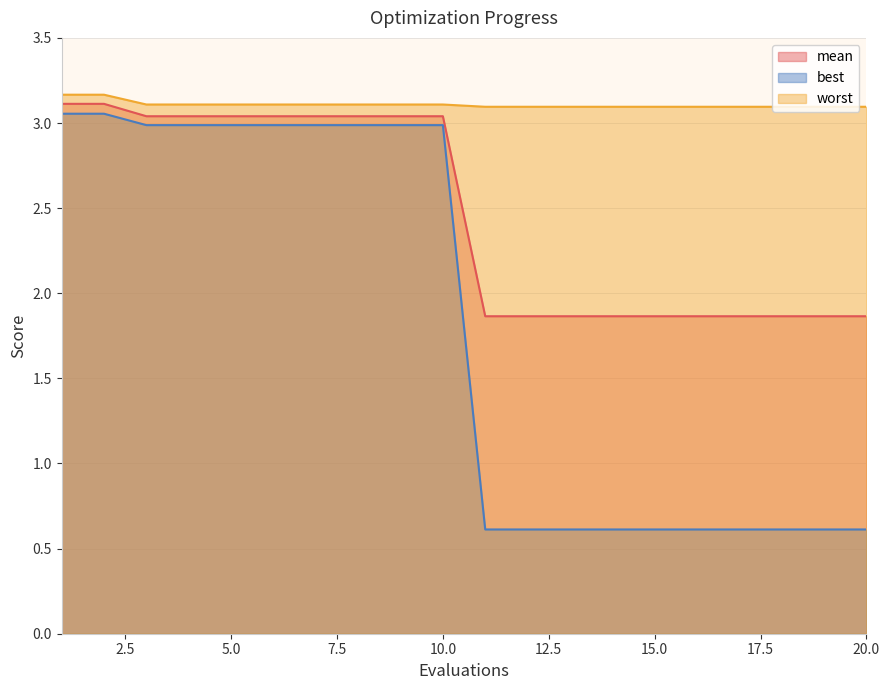

Which category has the lowest value across all series?

11